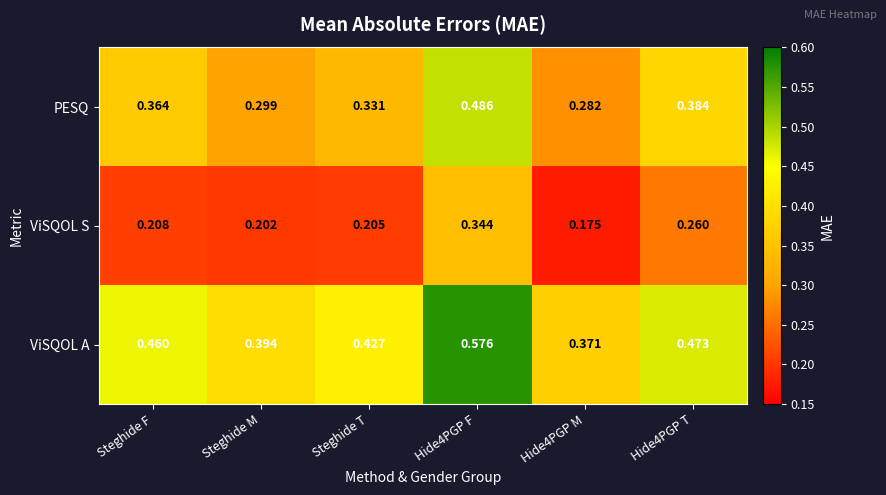

Rank the series by their average value, from lowest to highest.

ViSQOL S, PESQ, ViSQOL A